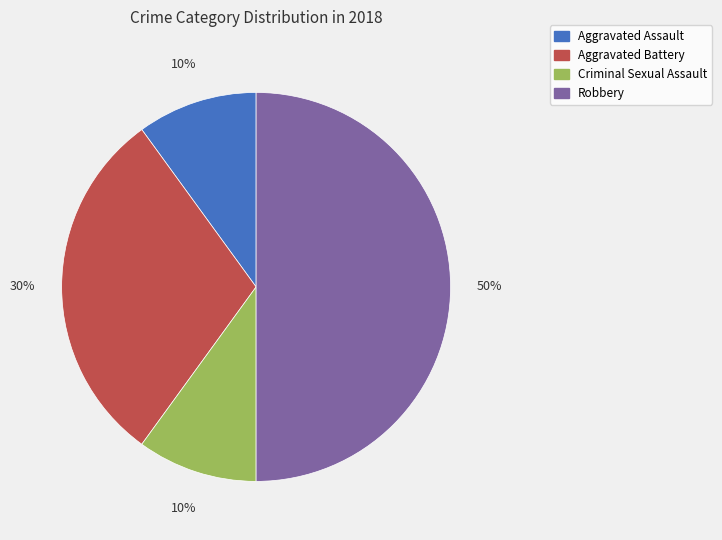

The Aggravated Assault slice represents 10% of the pie. True or false?

True